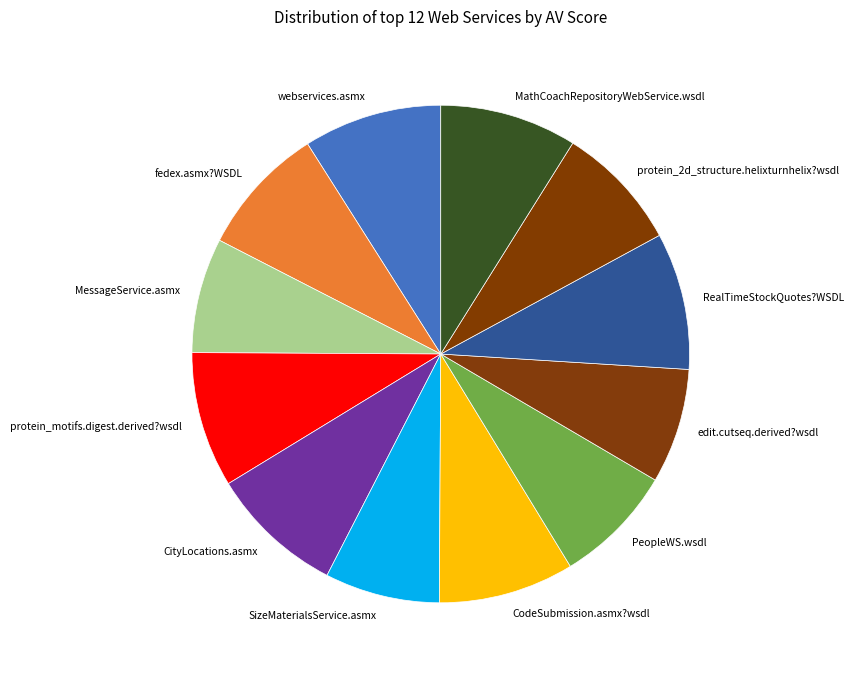

Is it true that PeopleWS.wsdl is 1% of the pie?

False